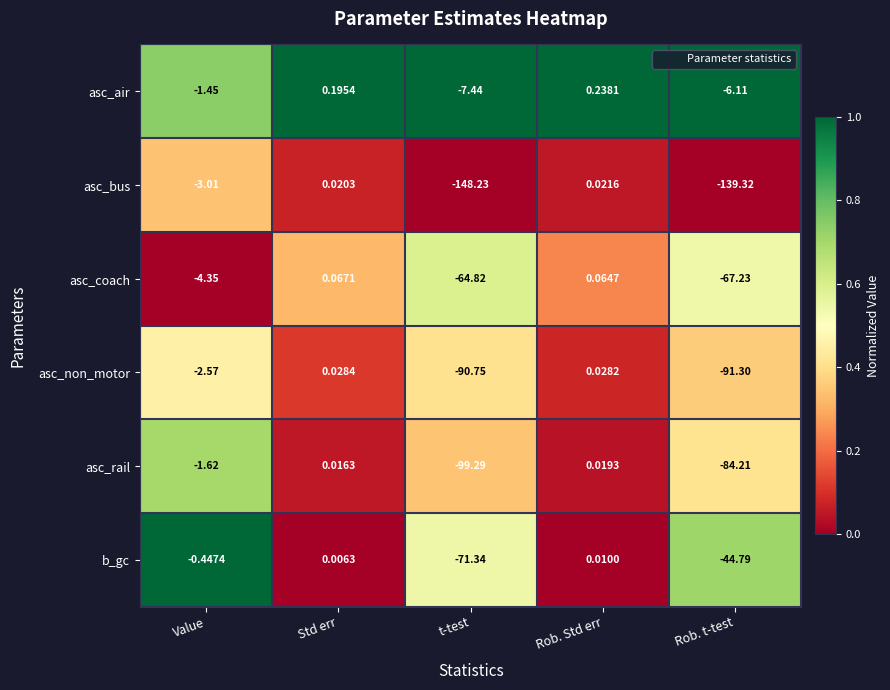

At which category is the sum across all series the highest?

Rob. Std err